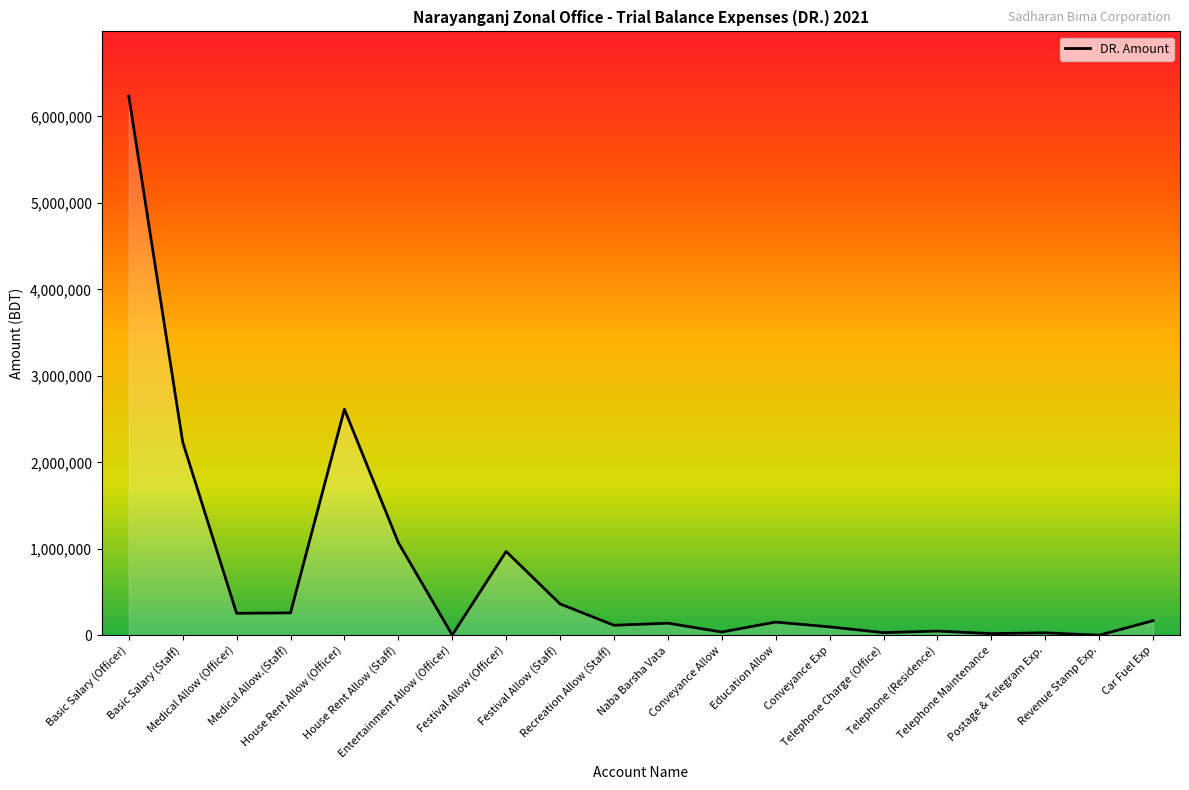

What is the maximum value shown in the chart?

6235664